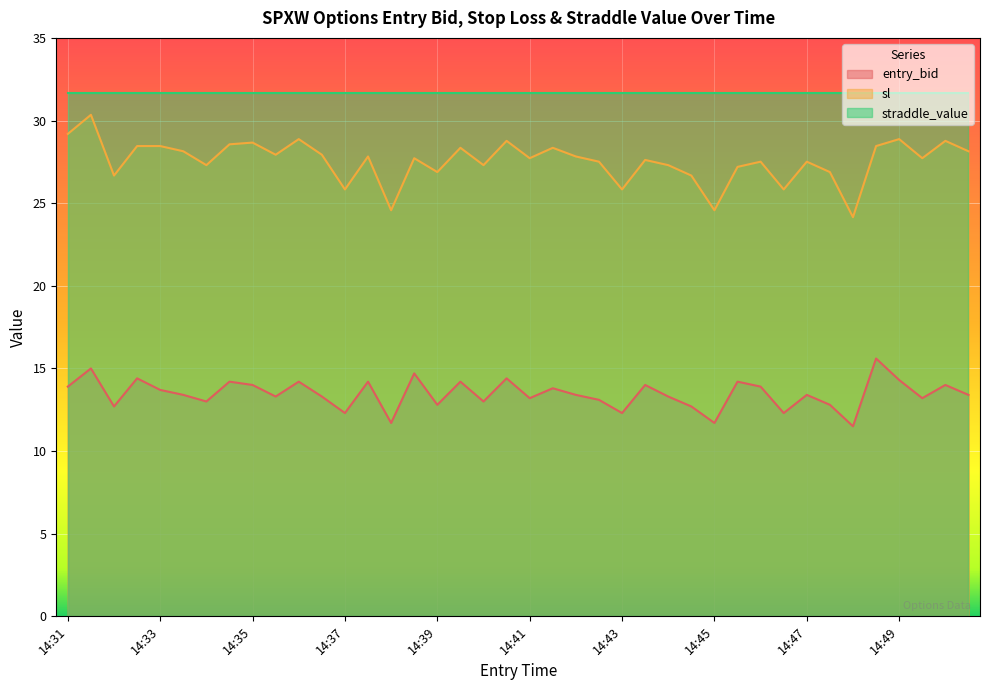

Where is sl nearest to the value 27?

14:39